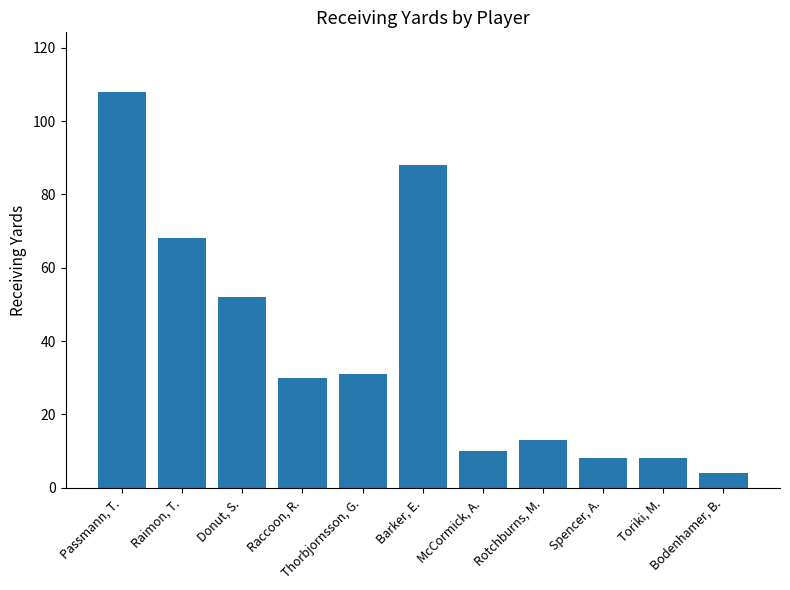

What is the smallest value displayed?

4